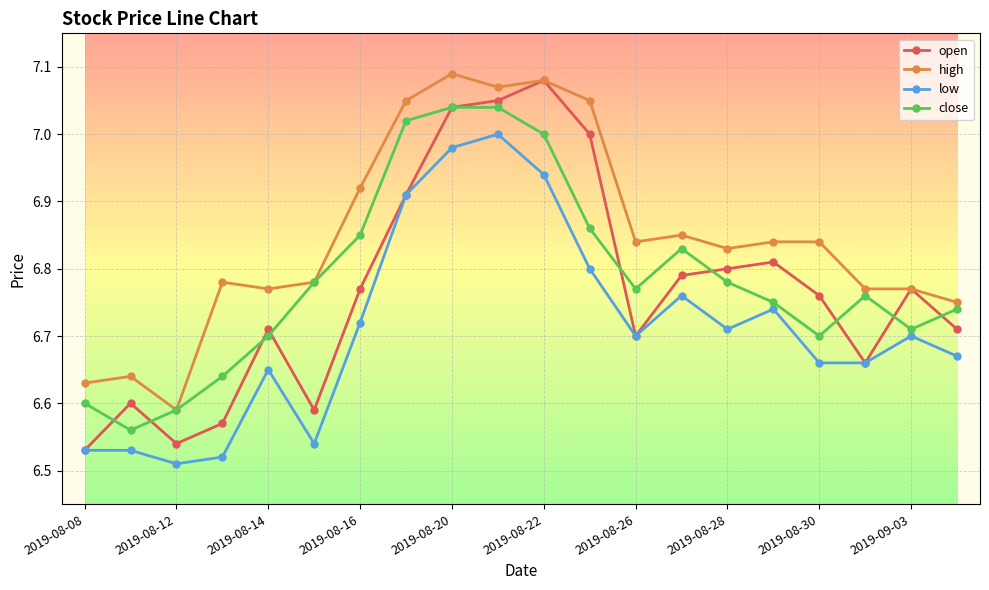

Is this an area chart (filled region under the line)?

No